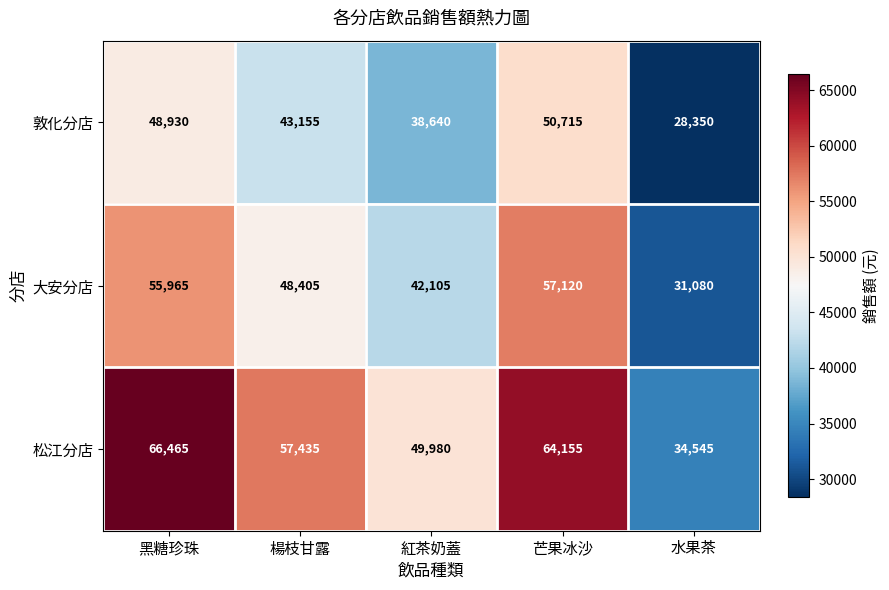

At how many categories does at least one series exceed 44556?

4